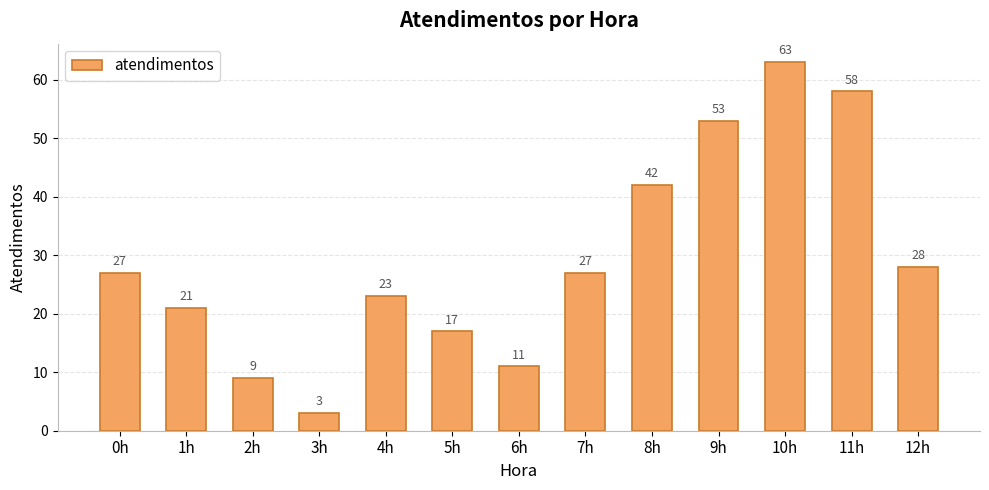

Which label corresponds to the smallest value in the chart?

3h